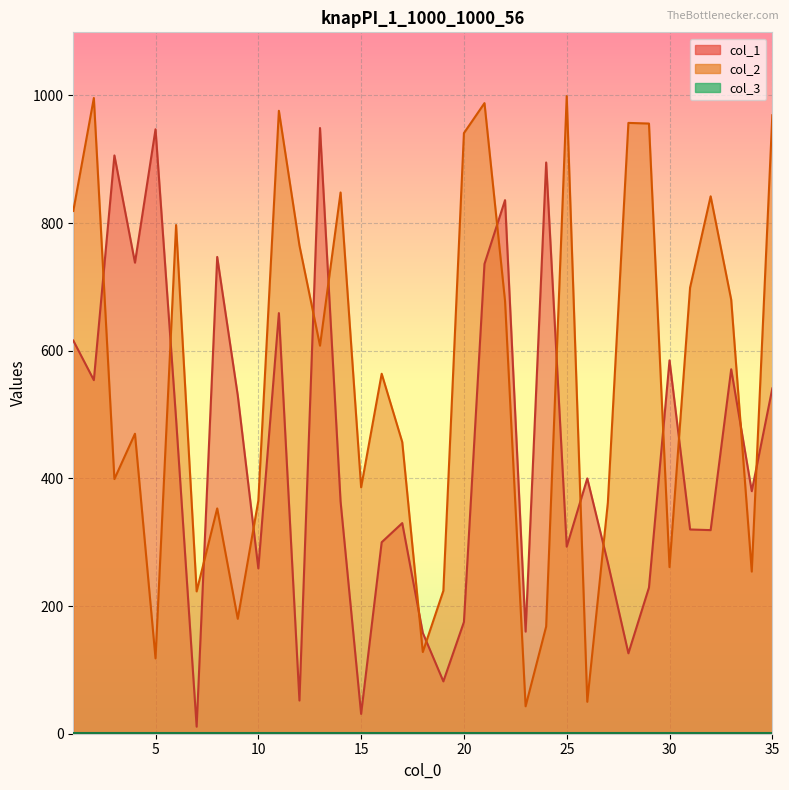

The value of col_1 at 34 is 380. True or false?

True